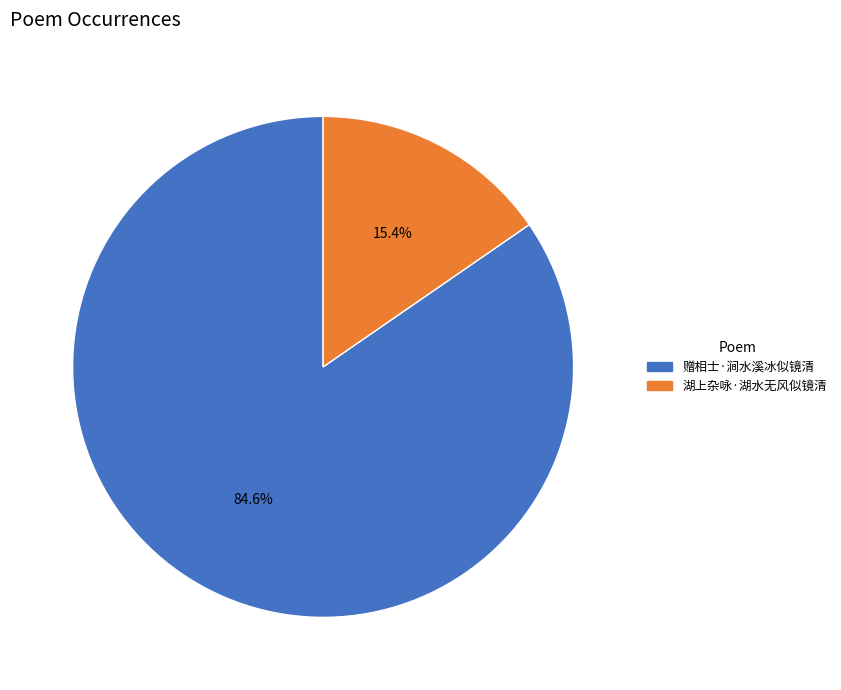

How much of the chart is everything except 湖上杂咏·湖水无风似镜清?

84.6%